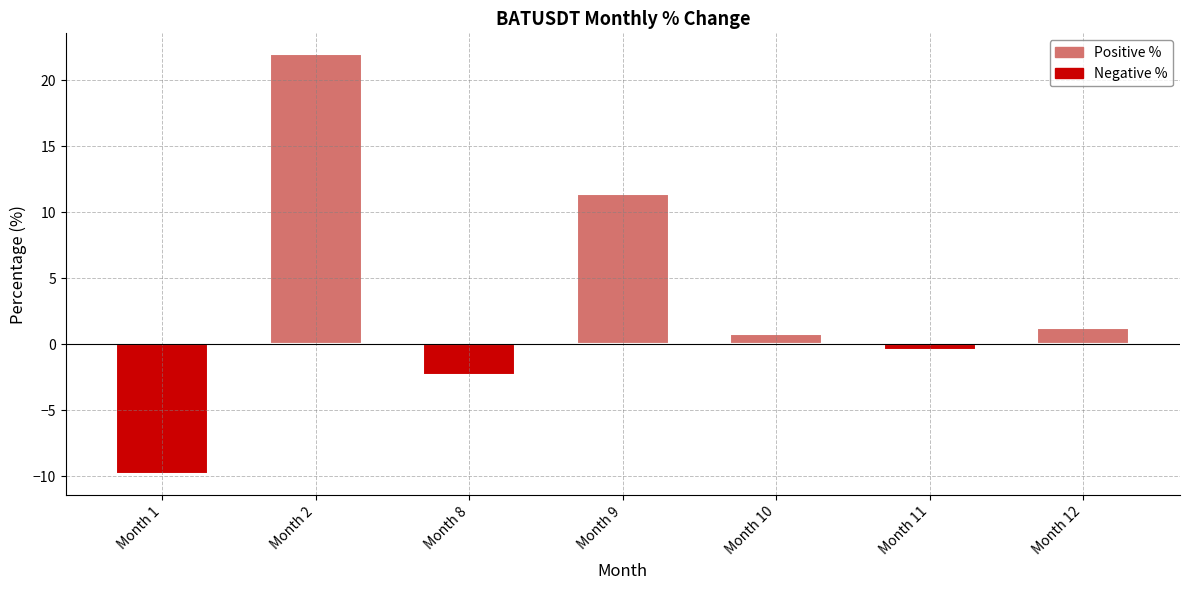

What is the difference between the maximum and second lowest values in the Positive % series?

22.0